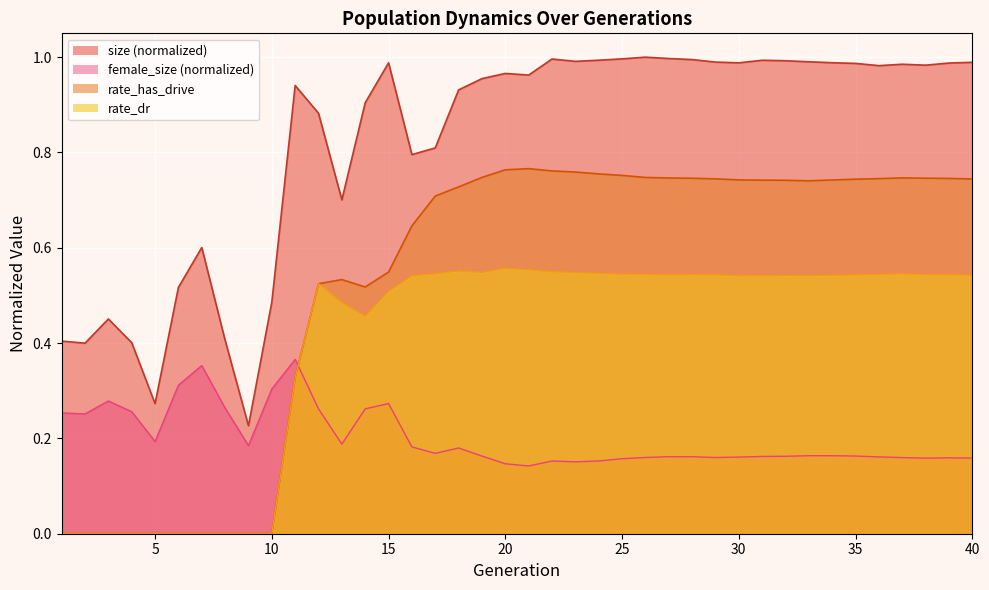

Reading left to right, extract all data points from this chart.

size: 1=0.4	2=0.4	3=0.5	4=0.4	5=0.3	6=0.5	7=0.6	8=0.4	9=0.2	10=0.5	11=0.9	12=0.9	13=0.7	14=0.9	15=1.0	16=0.8	17=0.8	18=0.9	19=1.0	20=1.0	21=1.0	22=1.0	23=1.0	24=1.0	25=1.0	26=1.0	27=1.0	28=1.0	29=1.0	30=1.0	31=1.0	32=1.0	33=1.0	34=1.0	35=1.0	36=1.0	37=1.0	38=1.0	39=1.0	40=1.0
rate_has_drive: 1=0.0	2=0.0	3=0.0	4=0.0	5=0.0	6=0.0	7=0.0	8=0.0	9=0.0	10=0.0	11=0.3	12=0.5	13=0.5	14=0.5	15=0.5	16=0.6	17=0.7	18=0.7	19=0.7	20=0.8	21=0.8	22=0.8	23=0.8	24=0.8	25=0.8	26=0.7	27=0.7	28=0.7	29=0.7	30=0.7	31=0.7	32=0.7	33=0.7	34=0.7	35=0.7	36=0.7	37=0.7	38=0.7	39=0.7	40=0.7
rate_dr: 1=0.0	2=0.0	3=0.0	4=0.0	5=0.0	6=0.0	7=0.0	8=0.0	9=0.0	10=0.0	11=0.3	12=0.5	13=0.5	14=0.5	15=0.5	16=0.5	17=0.5	18=0.6	19=0.5	20=0.6	21=0.6	22=0.5	23=0.5	24=0.5	25=0.5	26=0.5	27=0.5	28=0.5	29=0.5	30=0.5	31=0.5	32=0.5	33=0.5	34=0.5	35=0.5	36=0.5	37=0.5	38=0.5	39=0.5	40=0.5
female_size: 1=0.3	2=0.3	3=0.3	4=0.3	5=0.2	6=0.3	7=0.4	8=0.3	9=0.2	10=0.3	11=0.4	12=0.3	13=0.2	14=0.3	15=0.3	16=0.2	17=0.2	18=0.2	19=0.2	20=0.1	21=0.1	22=0.2	23=0.2	24=0.2	25=0.2	26=0.2	27=0.2	28=0.2	29=0.2	30=0.2	31=0.2	32=0.2	33=0.2	34=0.2	35=0.2	36=0.2	37=0.2	38=0.2	39=0.2	40=0.2